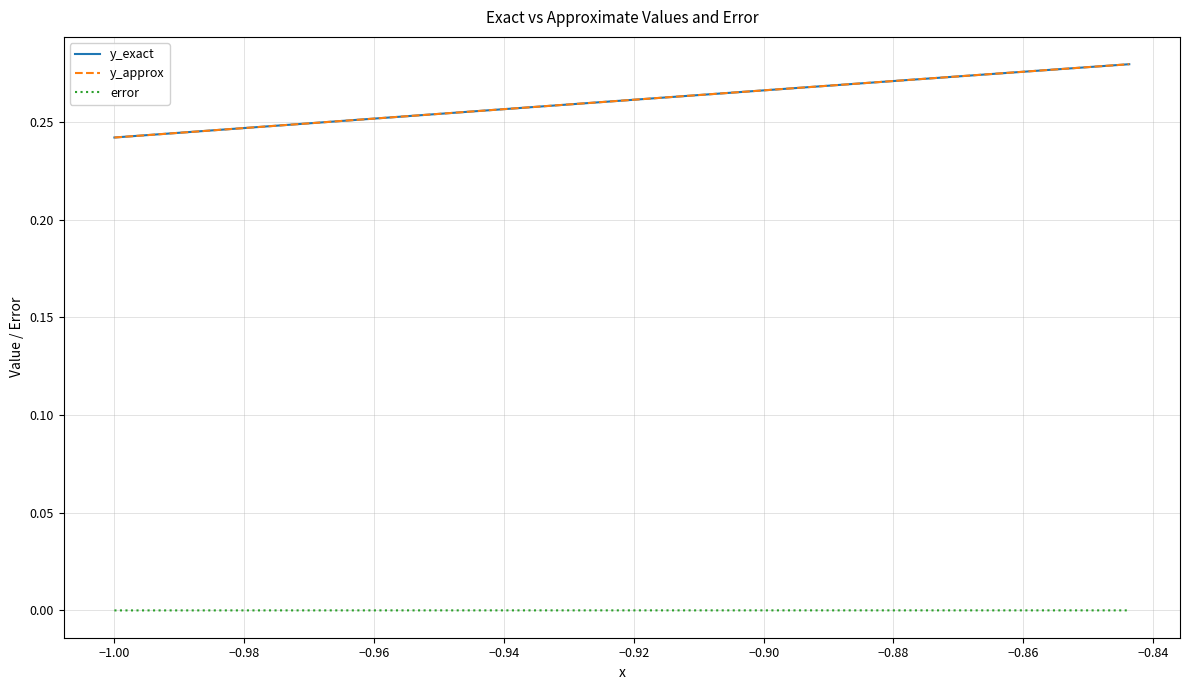

True or false: y_exact and error intersect in this chart.

False